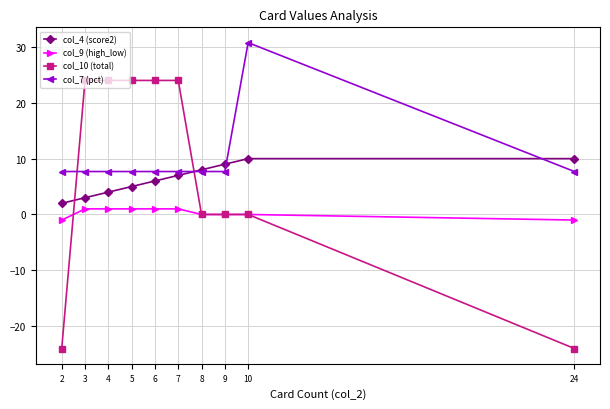

Which series has the largest total across all categories?

col_7 (pct)